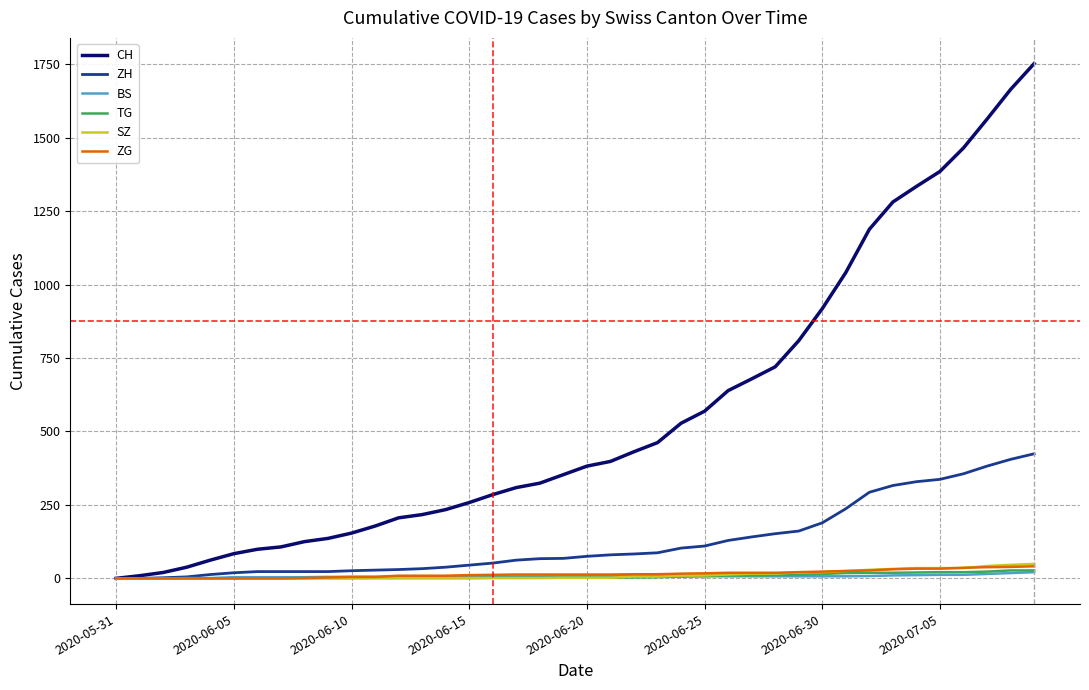

What is the difference between the maximum and minimum values in the BS series?

21